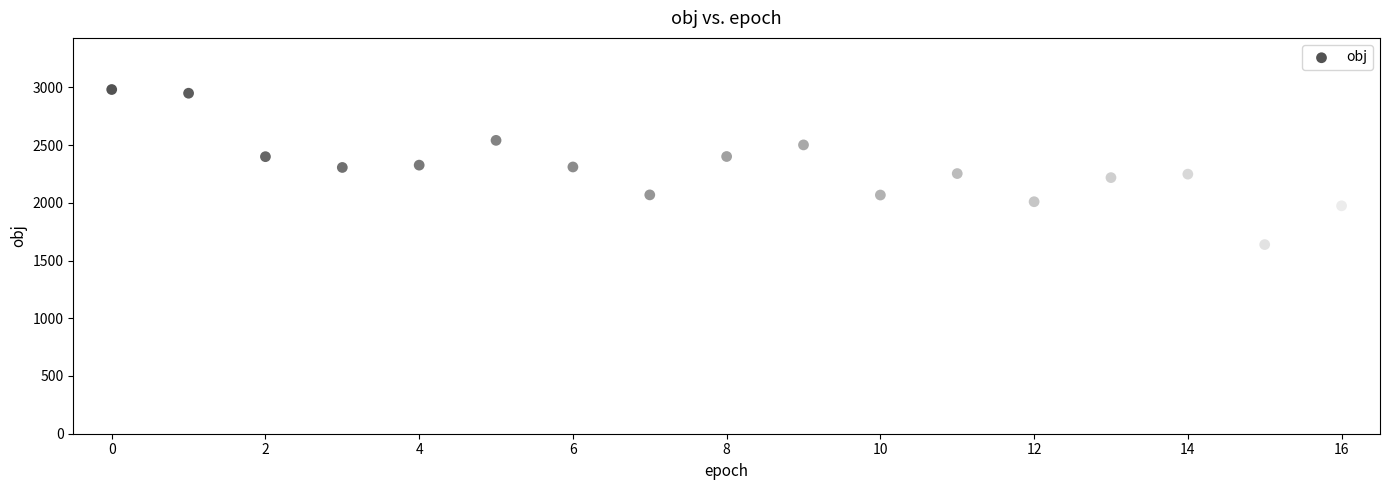

What is the range of Y values (max minus min)?

1343.1